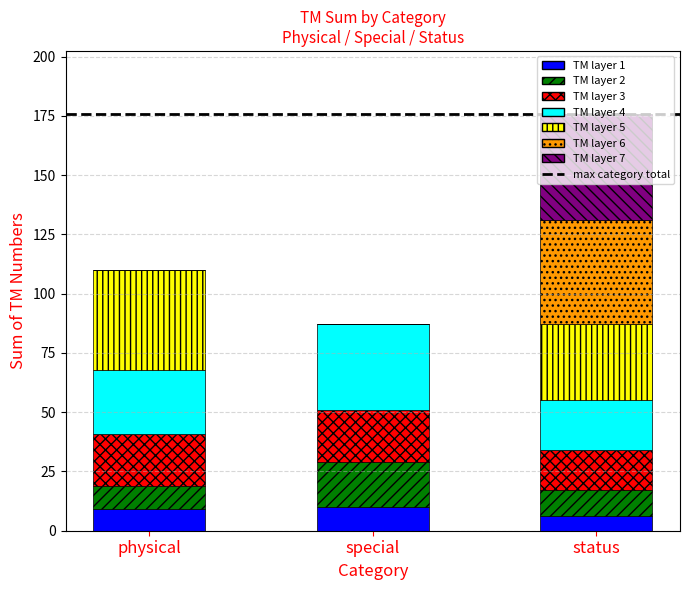

How many data points does each series have?

3